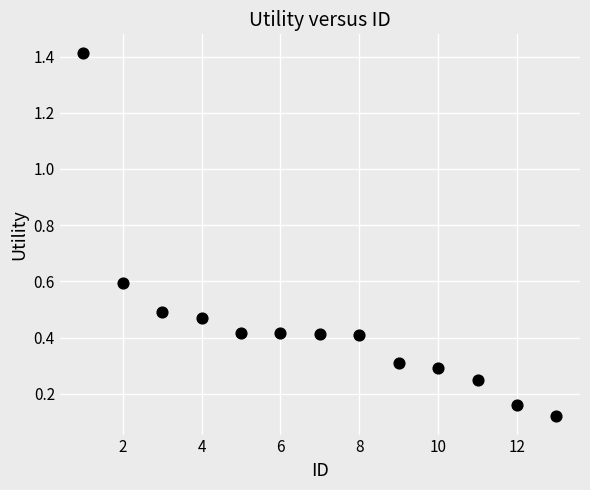

What is the range of Y values (max minus min)?

1.3